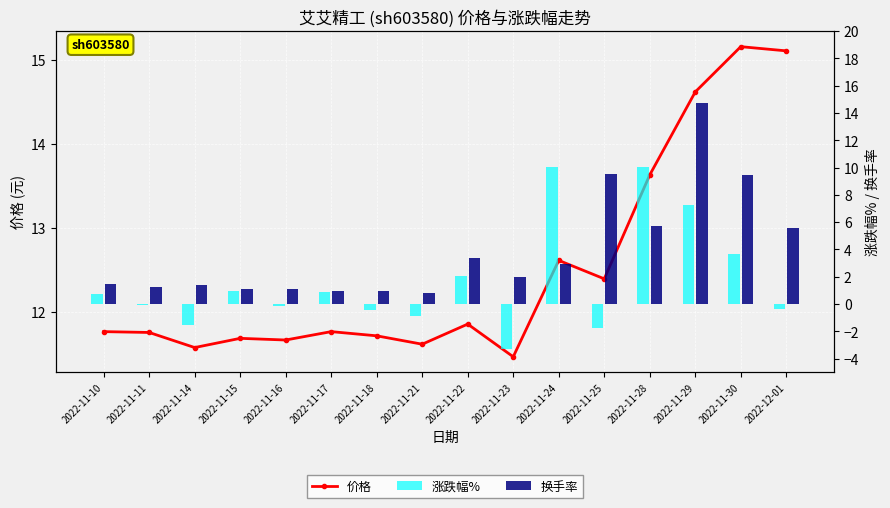

What is the average value of the 涨跌幅% series?

1.7